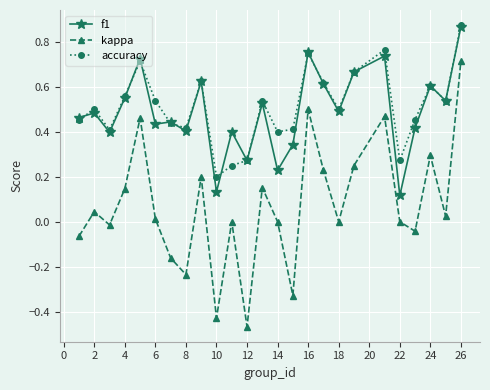

Which series has the widest spread of values?

kappa